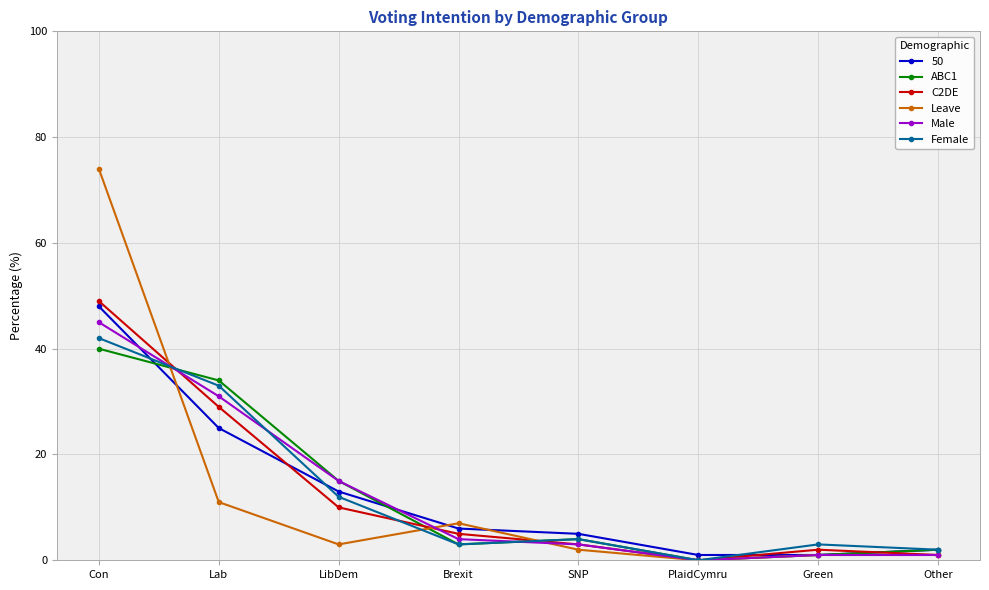

How many data points in Male are less than 4?

4